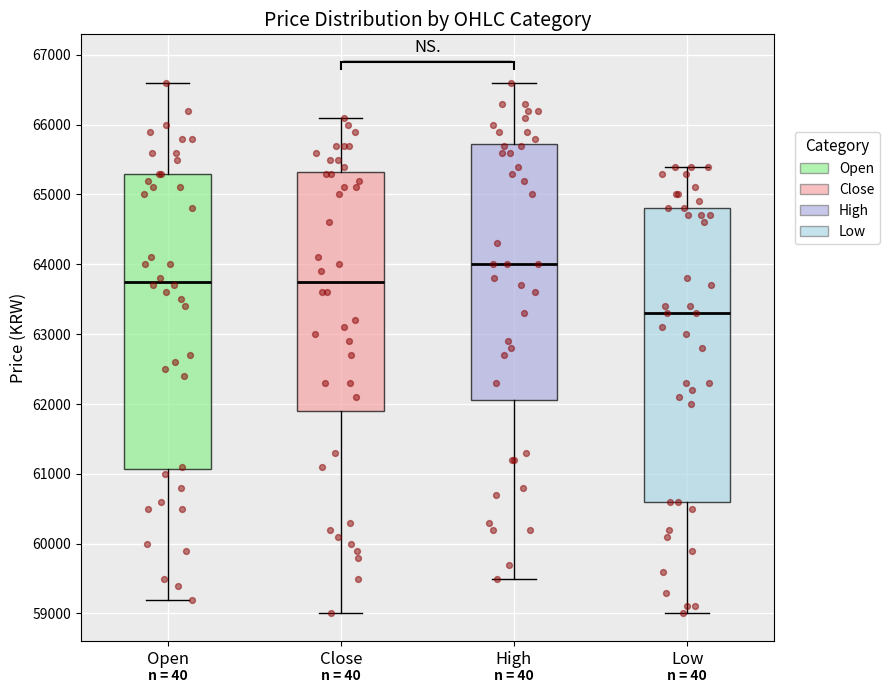

Which box has the highest median line?

High